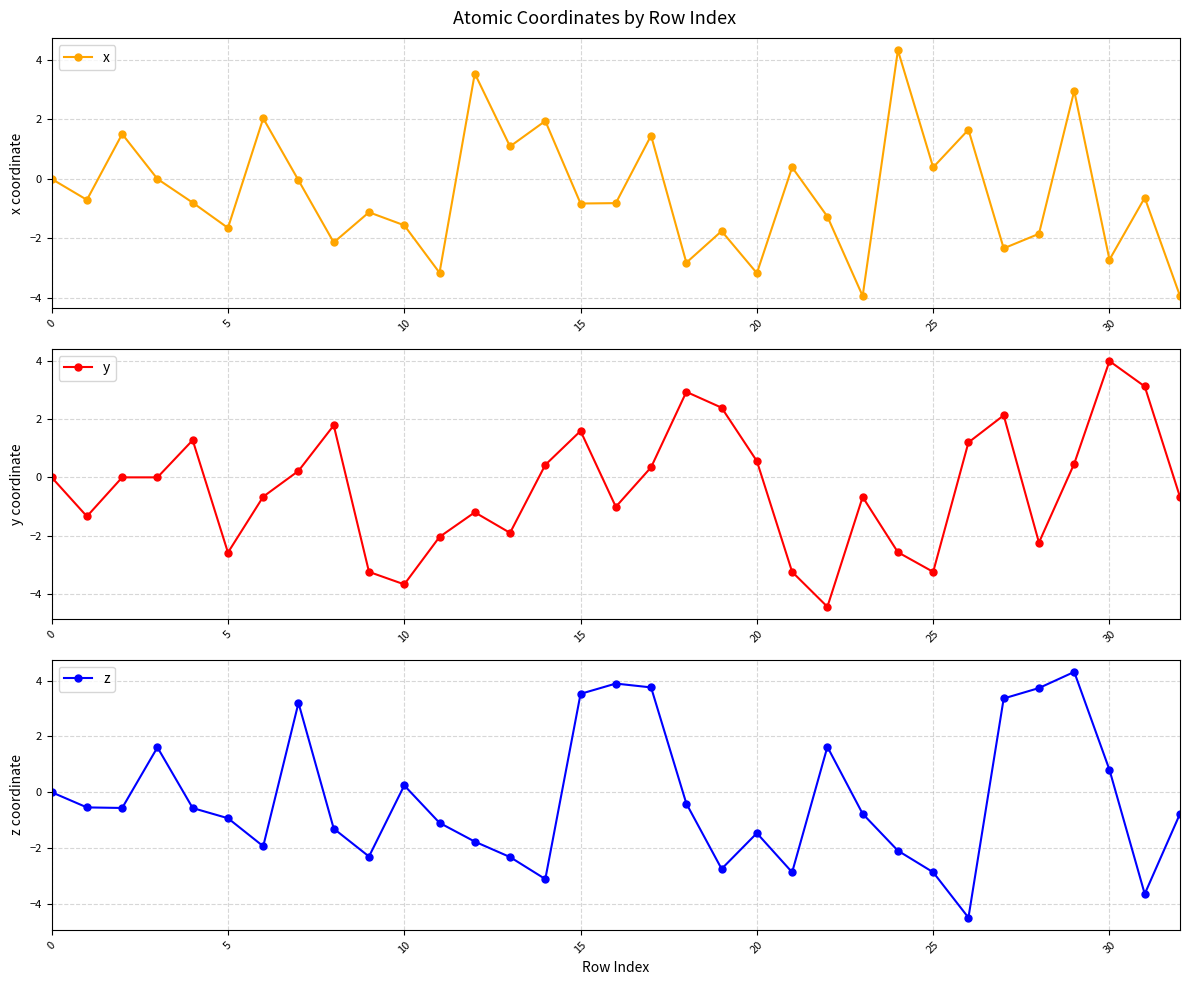

In y, how many points are higher than both neighbors (excluding endpoints)?

9